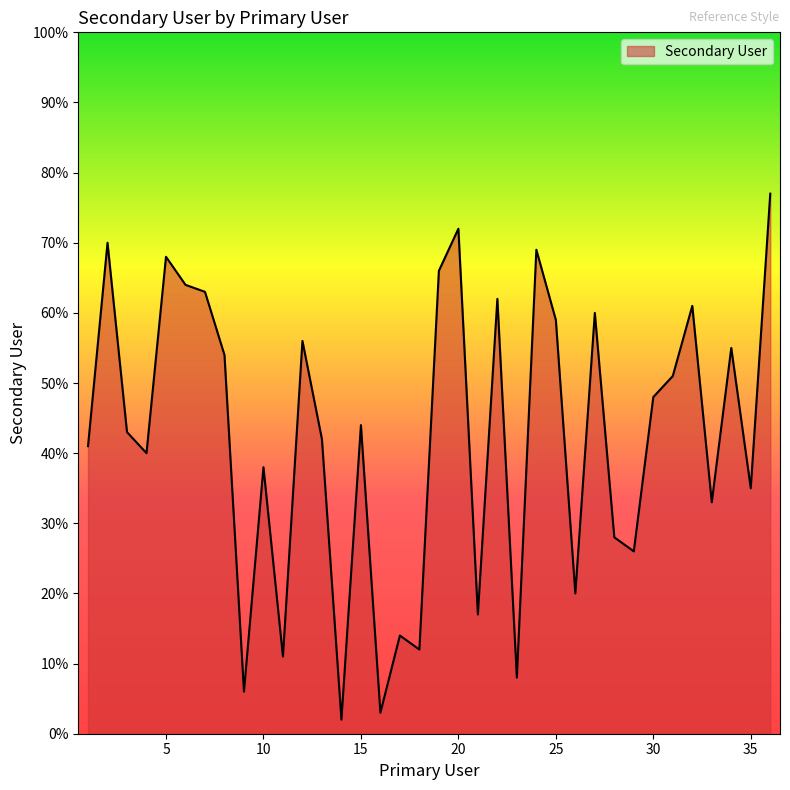

What is the maximum value shown in the chart?

77